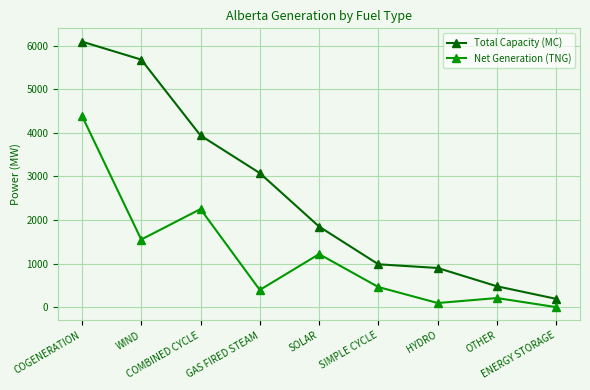

Reading left to right, transcribe all the data shown in this chart.

Total Capacity (MC): 6097	5684	3942	3078	1850	984	899	479	190
Net Generation (TNG): 4396	1552	2252	395	1218	462	95	209	0